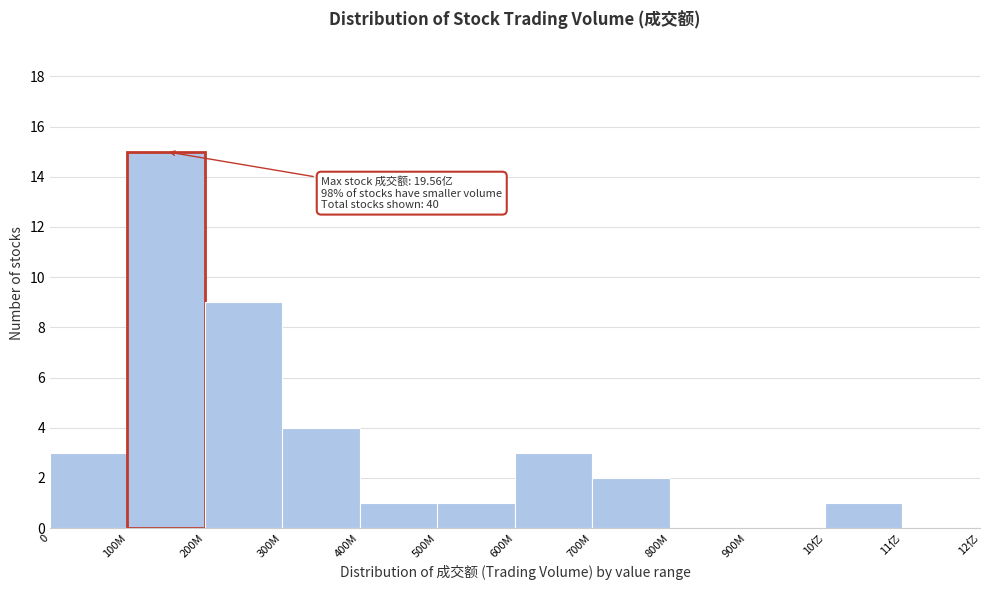

Reading left to right, extract all data points from this chart.

0=3	100M=15	200M=9	300M=4	400M=1	500M=1	600M=3	700M=2	800M=0	900M=0	10亿=1	11亿=0